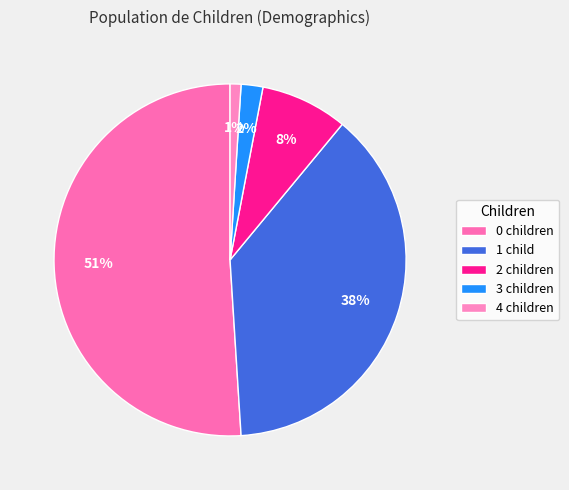

What is the change in value from 0 to 2?

-43